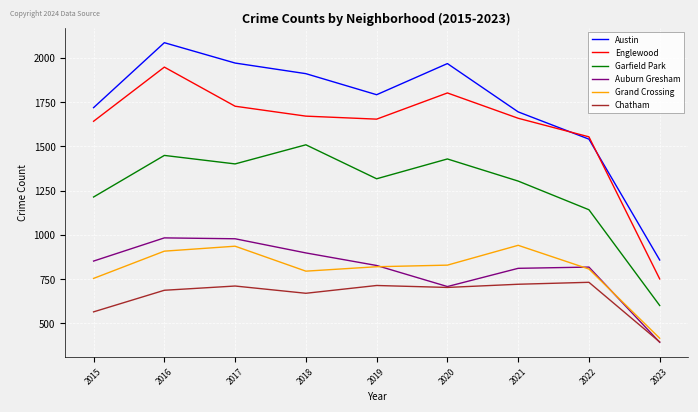

True or false: Englewood and Chatham cross at least once.

False